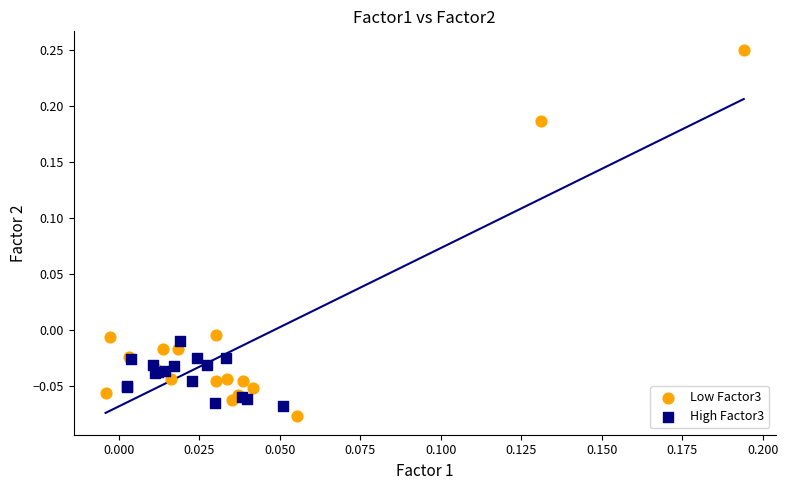

Which series contains the highest Y value?

Low Factor3